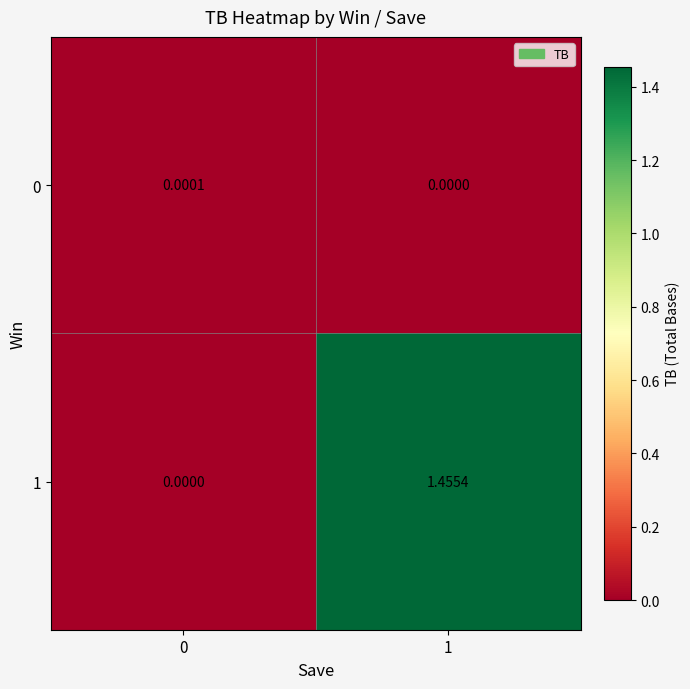

Is the value of 0 at 0 greater than the value of 1 at 1?

No